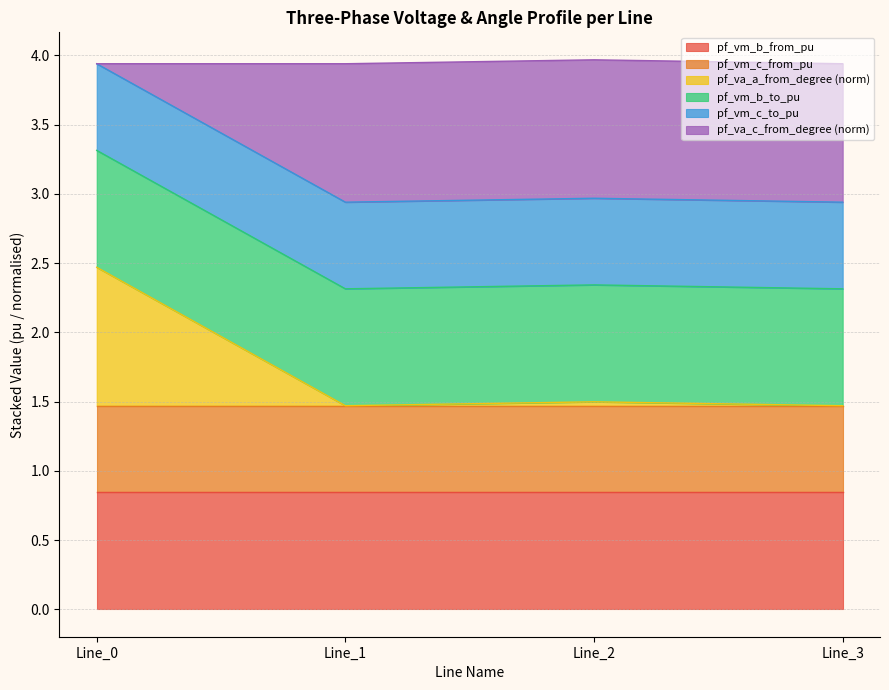

Is it true that pf_vm_b_from_pu equals 2.5 at Line_0?

False